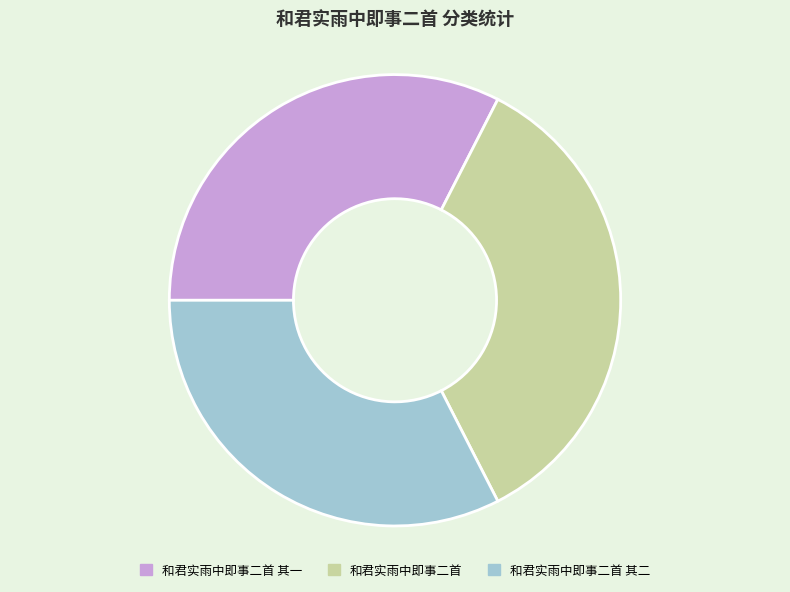

Is 和君实雨中即事二首 the majority of the pie?

No